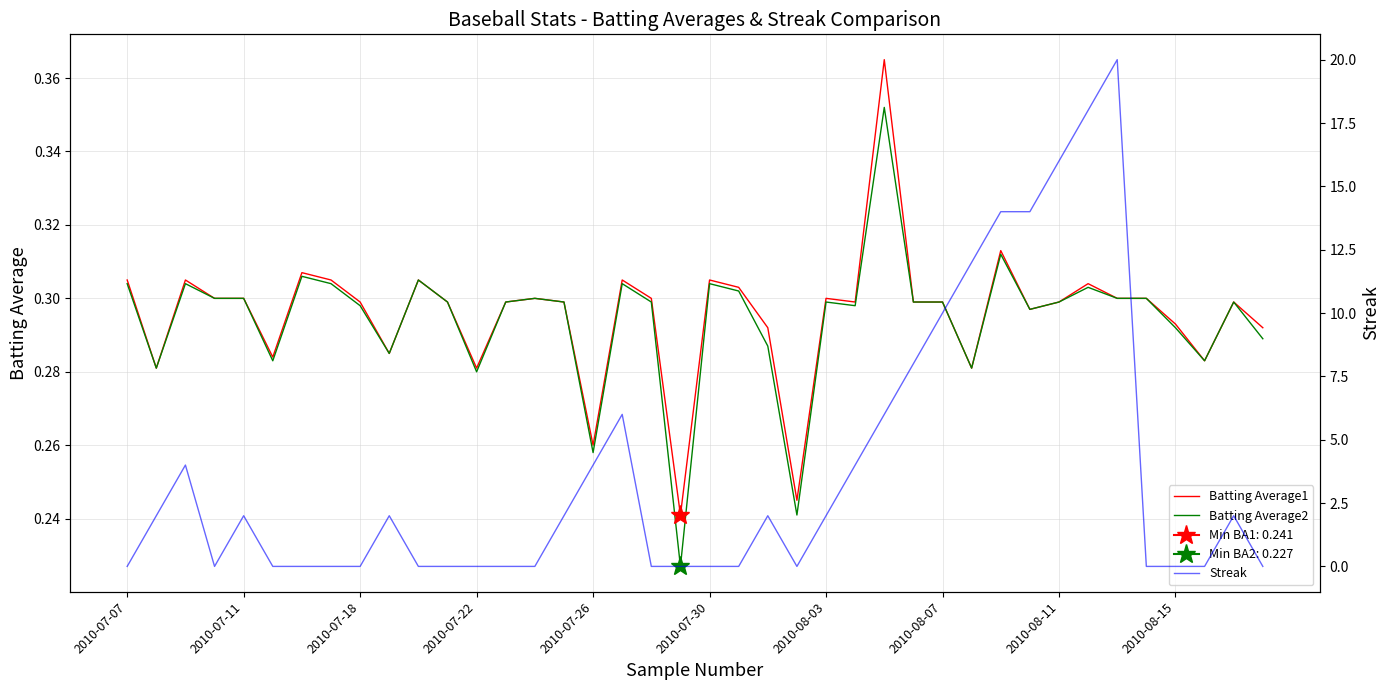

How many lines are shown in the chart?

3